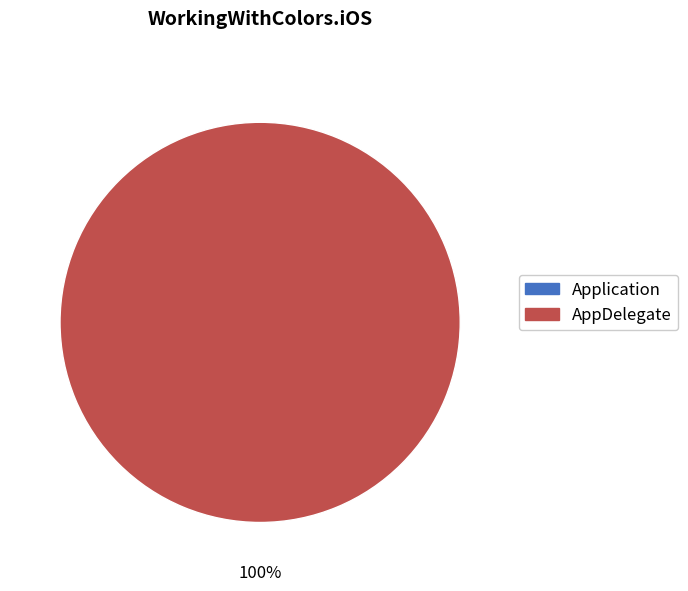

What is the change in value from Application to AppDelegate?

+1